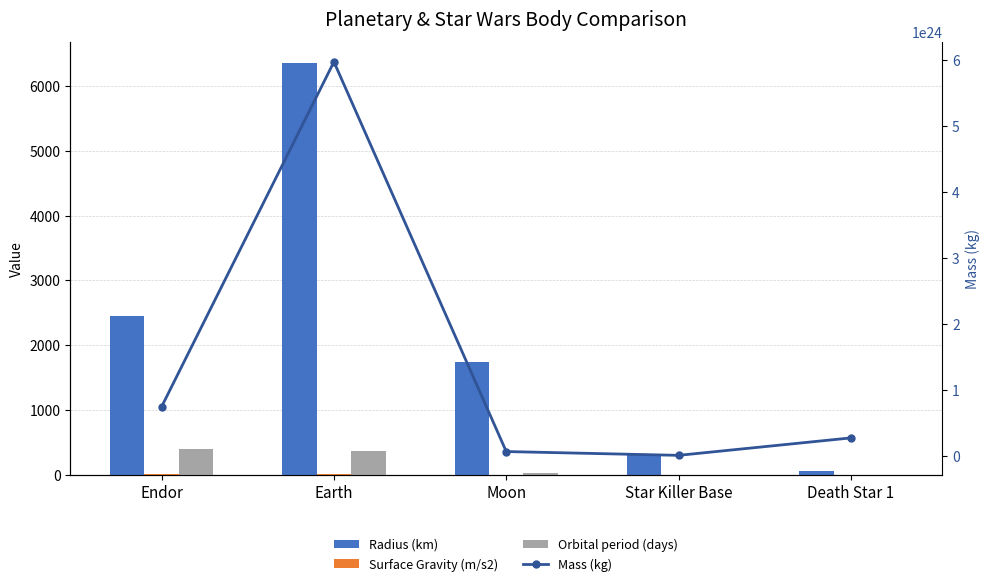

Is it true that Orbital period (days) equals 99.1 at Earth?

False